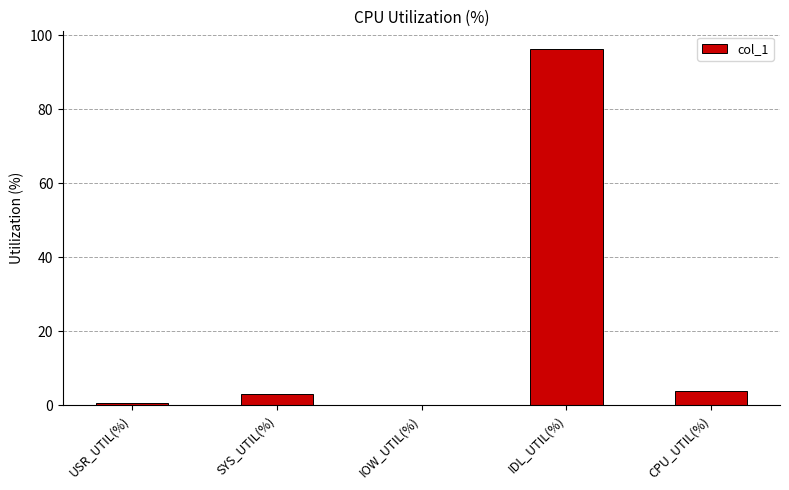

What is the sum of all values?

103.8